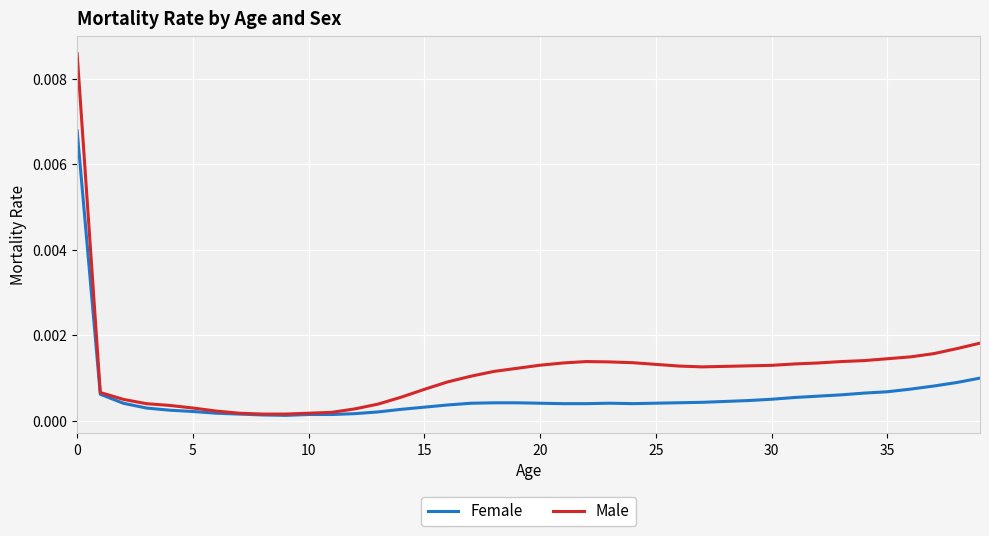

List the series in order of their peak value, lowest first.

Female, Male